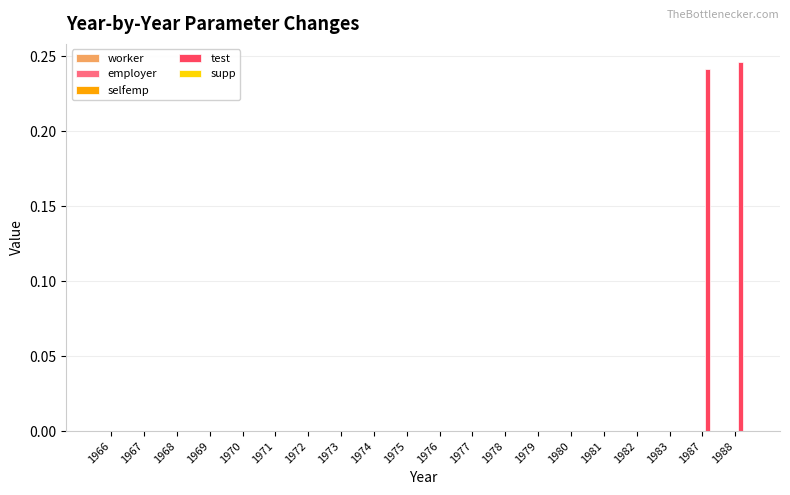

Which has a higher value, 1987 or 1968?

1987